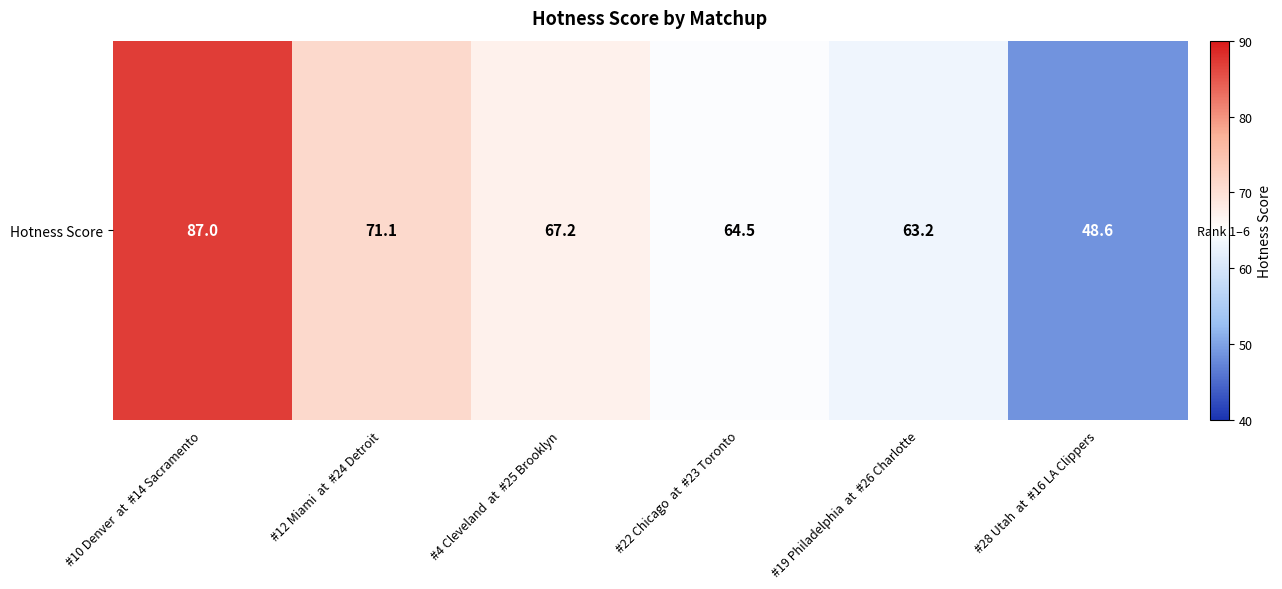

At which category does the chart reach its peak across all series?

#10 Denver  at  #14 Sacramento